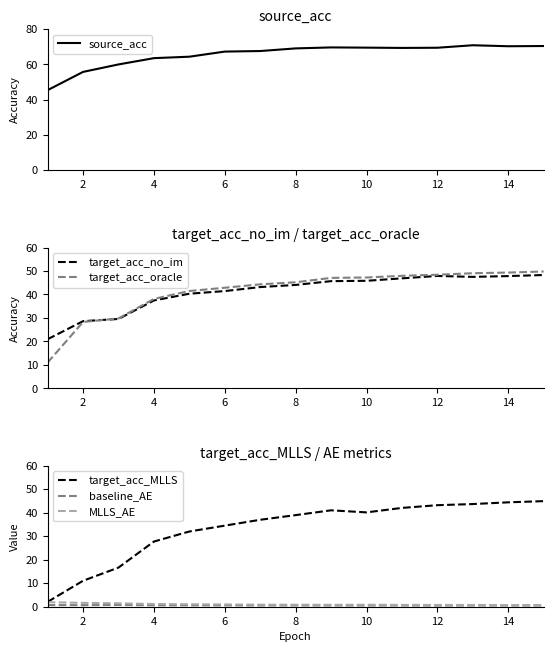

True or false: target_acc_MLLS and baseline_AE cross at least once.

False